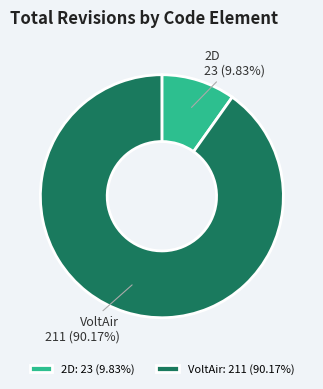

What is the ratio of the value at VoltAir to the value at 2D?

9.2